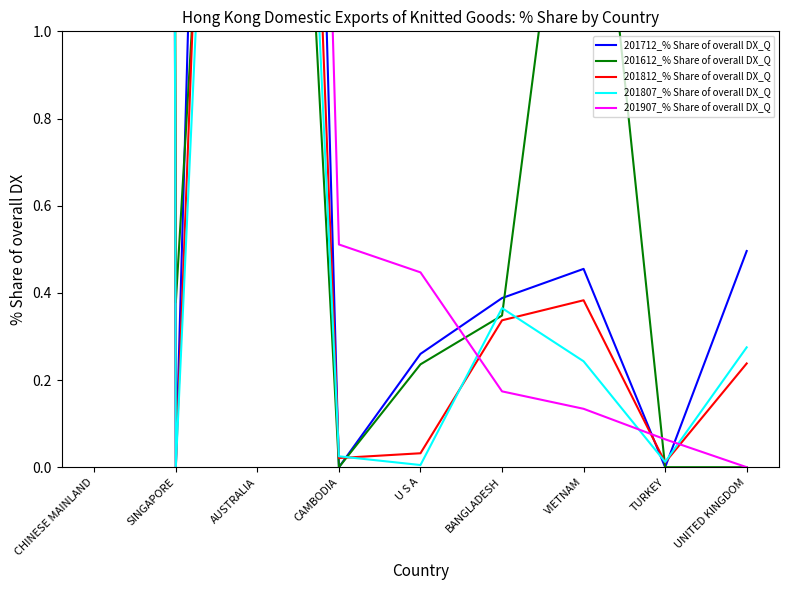

Which series changed the most between AUSTRALIA and BANGLADESH?

201907_% Share of overall DX_Q